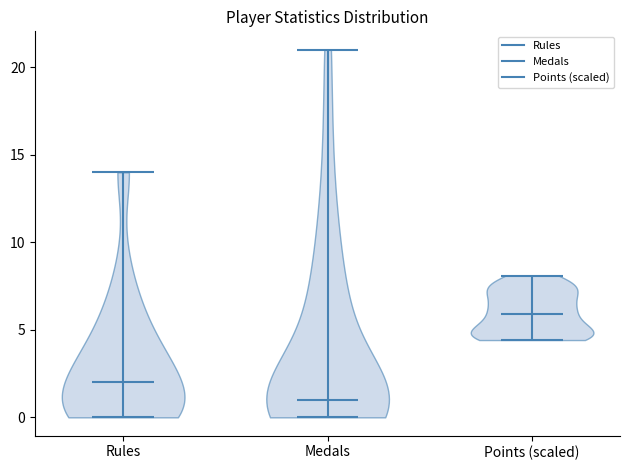

Reading left to right, read every violin against the y-axis: where its median line is, and the lowest and highest points it reaches. The values are not printed on the chart, so give them approximately, as read against the axis.

Rules: median line 2.0, lowest point 0.0, highest point 14.0
Medals: median line 1.0, lowest point 0.0, highest point 21.0
Points (scaled): median line 6.0, lowest point 4.5, highest point 8.0